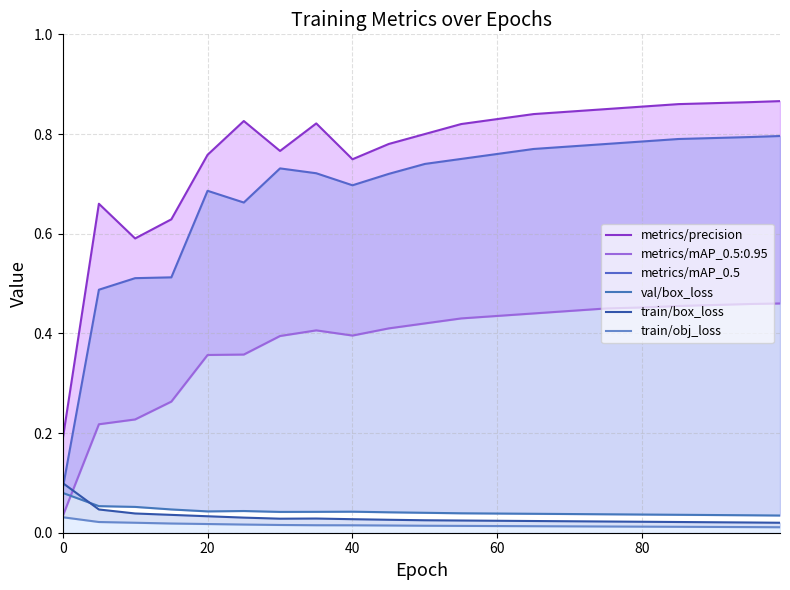

At how many categories does at least one series exceed 0?

21